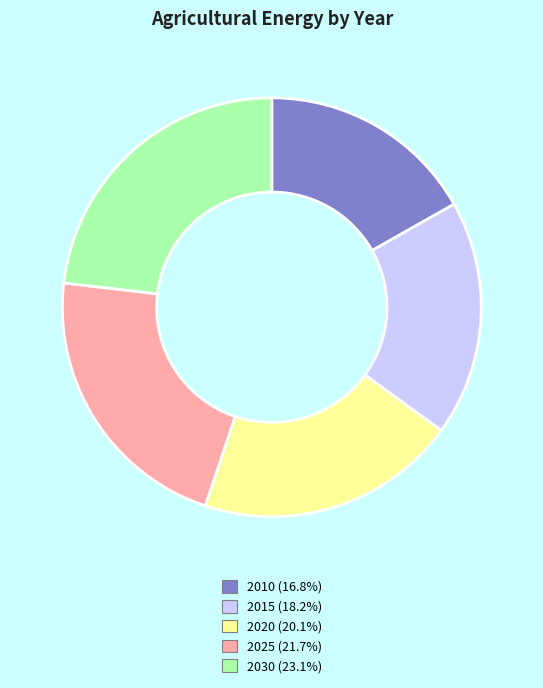

How many slices are in this pie chart?

5